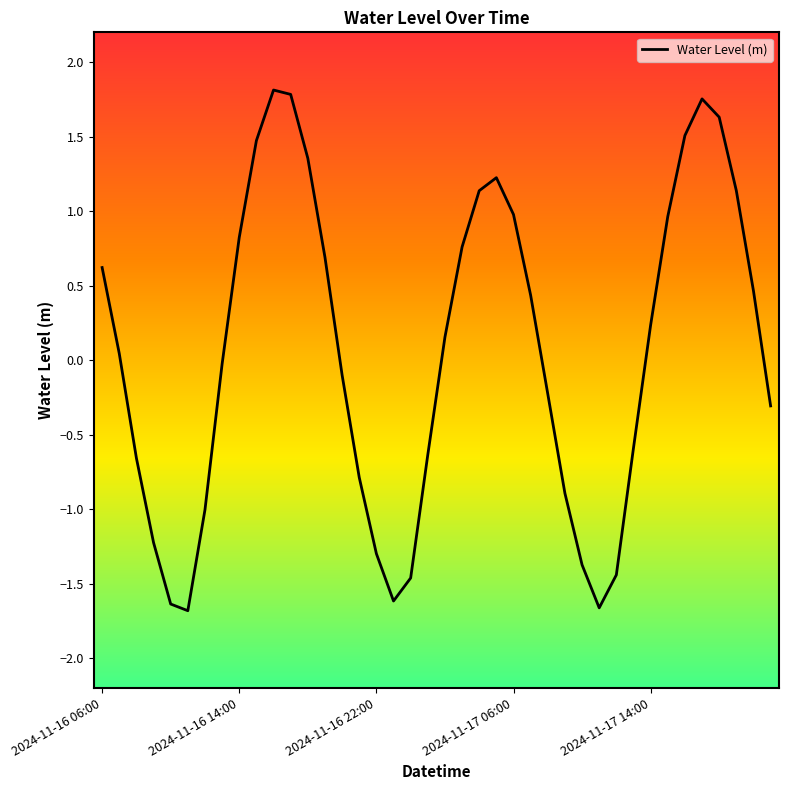

How many categories are shown in the chart?

40